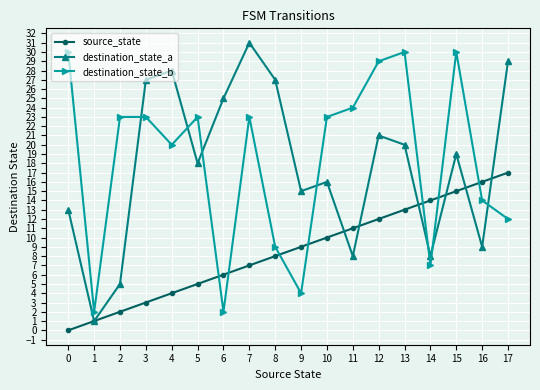

Which label corresponds to the largest value in the chart?

7